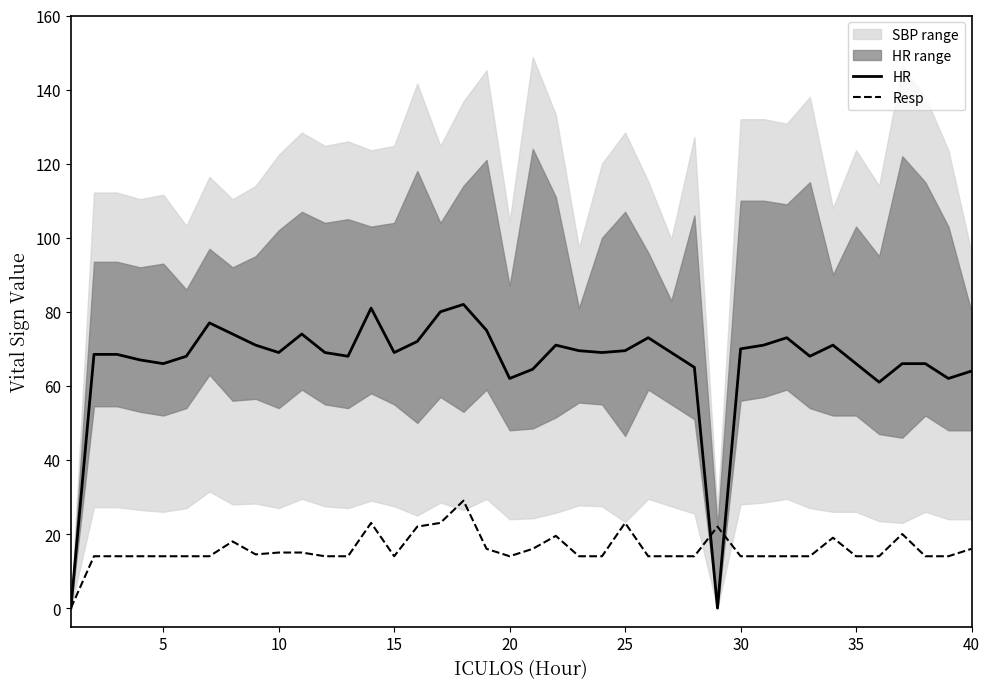

The value of Resp at 25 is 39.9. True or false?

False